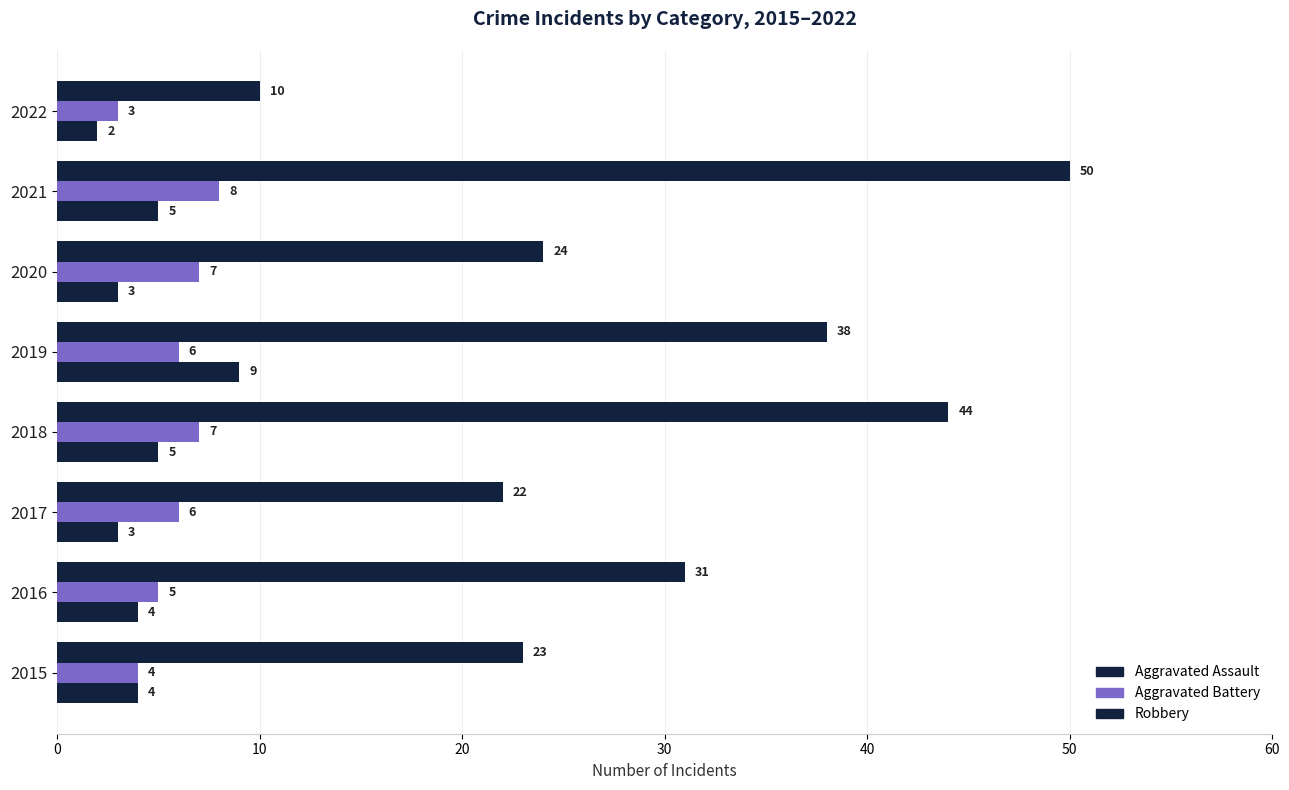

Count the number of data series in this chart.

3